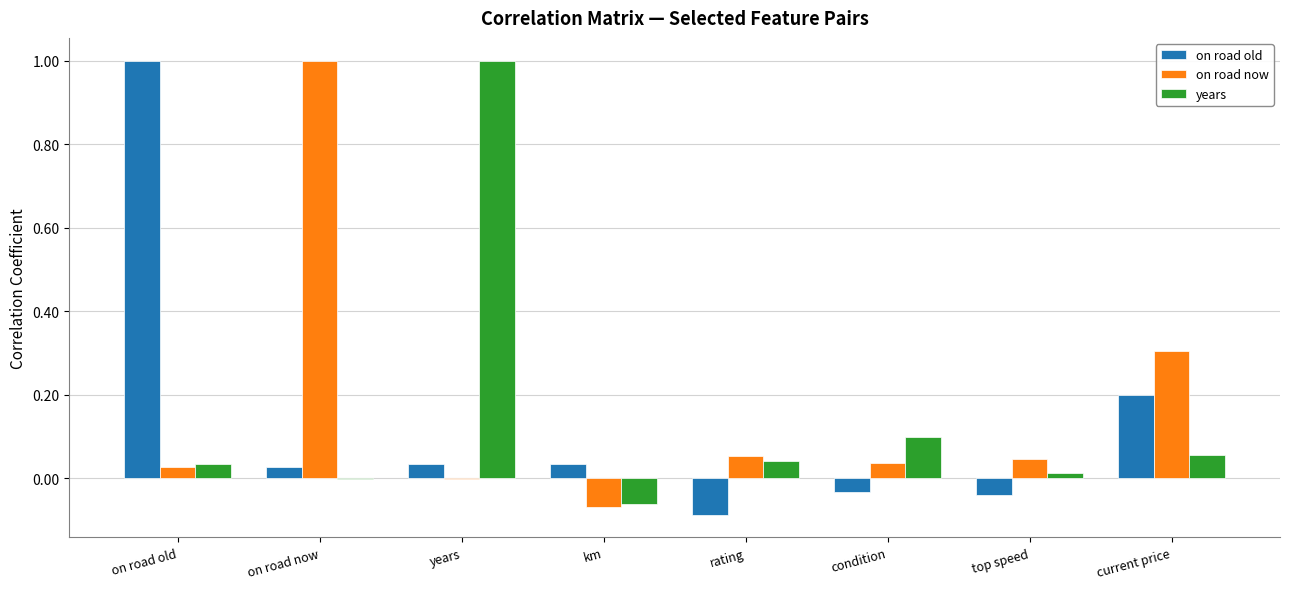

Which series changed the most between condition and current price?

on road now